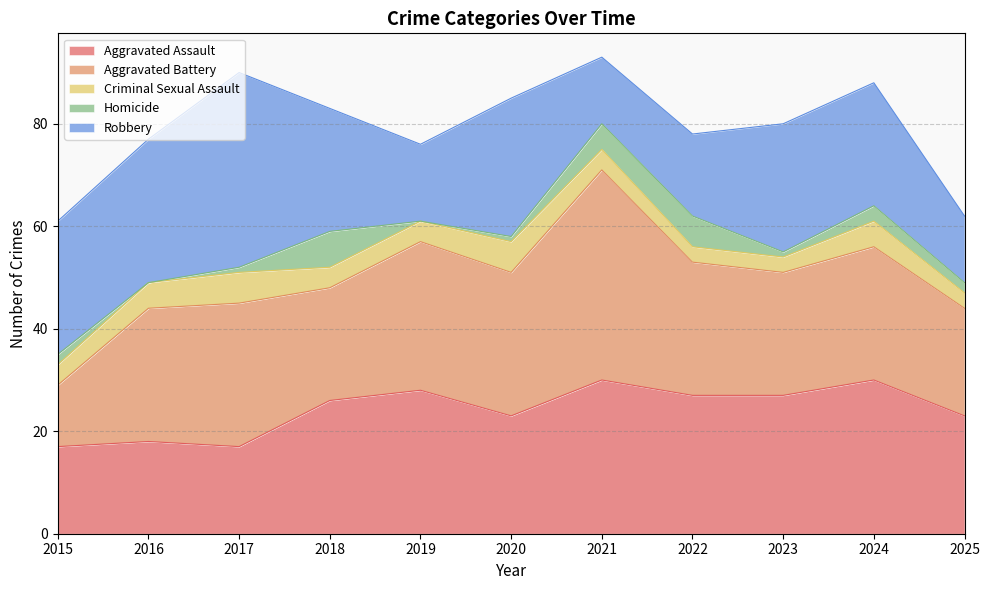

At how many categories does at least one series exceed 28?

4